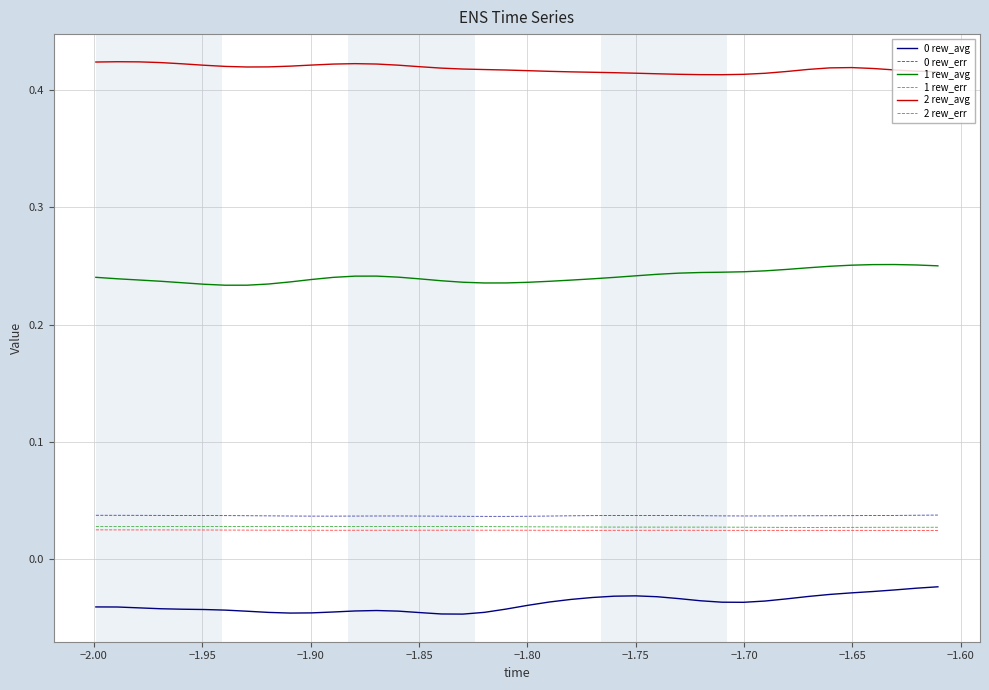

True or false: 2 rew_err and 0 rew_avg intersect in this chart.

False